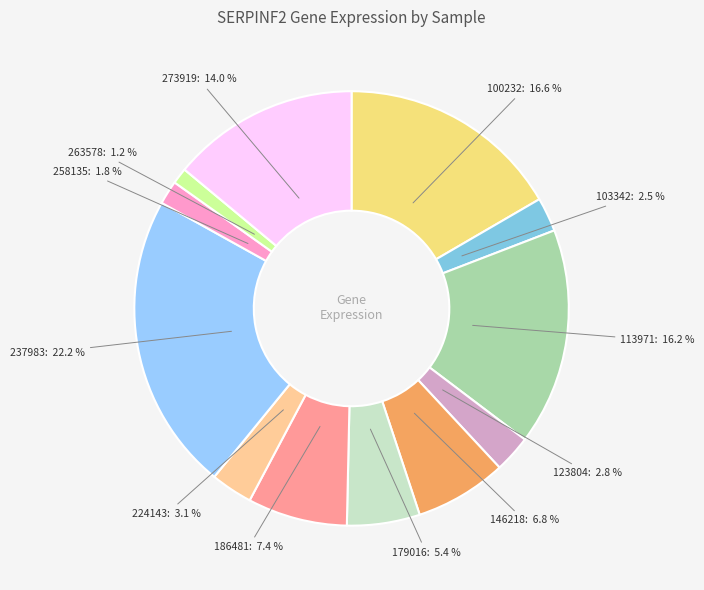

To the nearest percent, what portion does 100232 represent?

17%